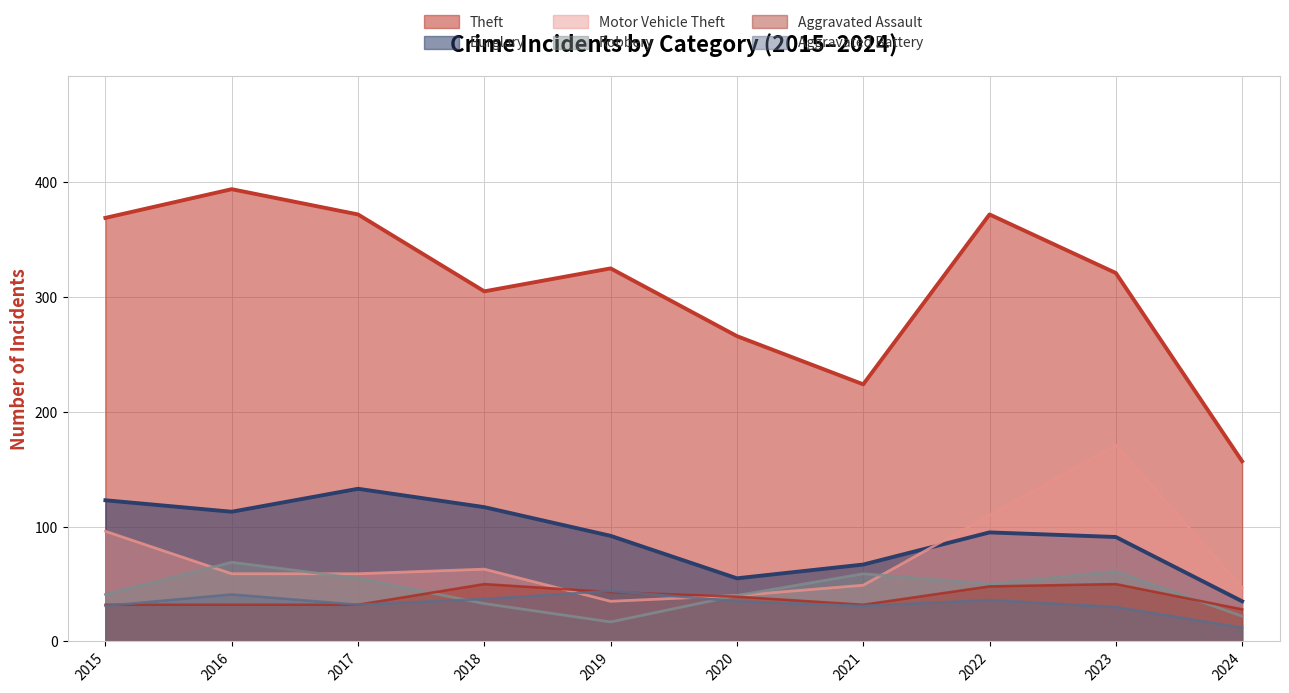

Which series has the widest spread of values?

Theft